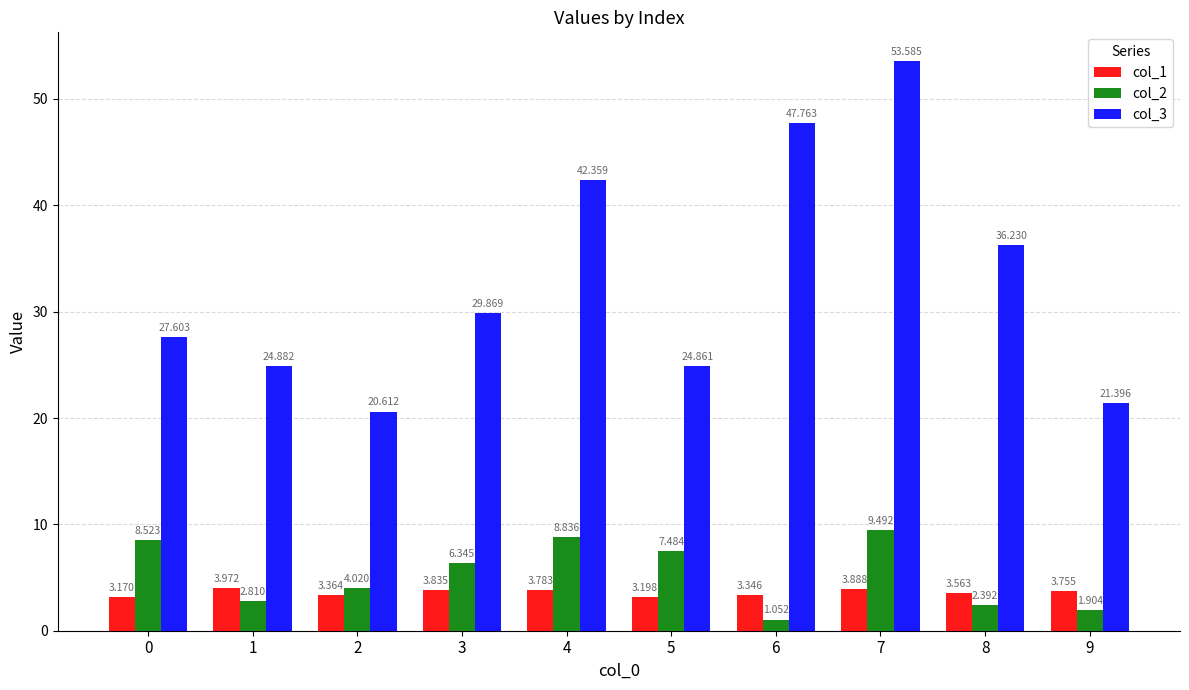

Is the value of col_1 at 0 greater than the value of col_3 at 1?

No